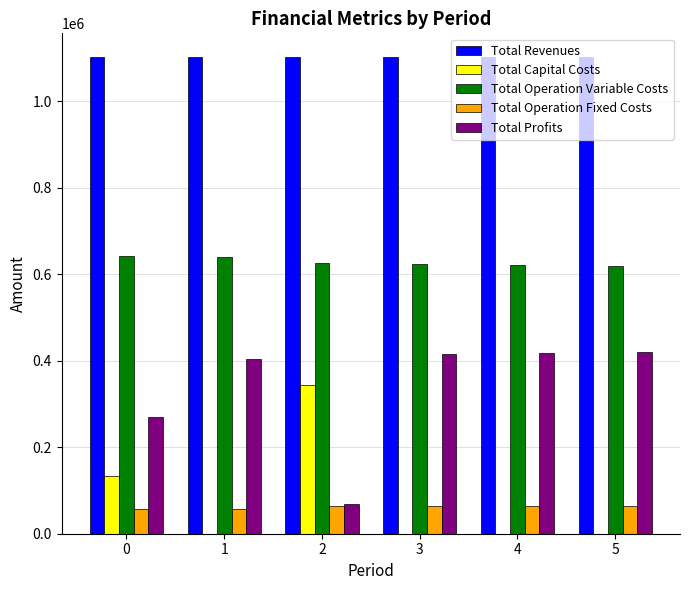

The Total Profits series shows 404535.6 at 1. True or false?

True